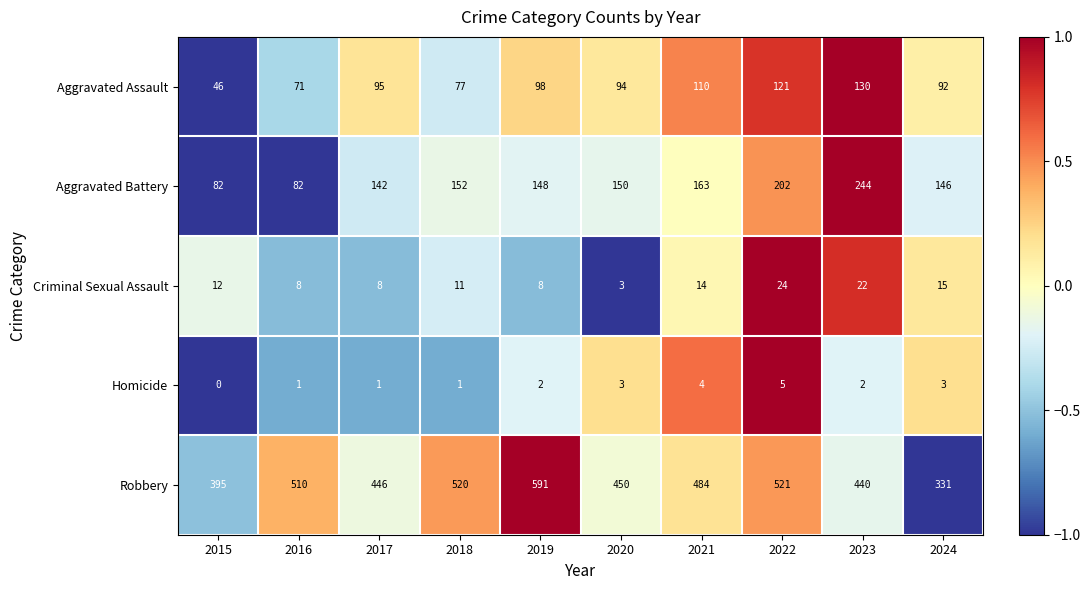

The Aggravated Assault series shows 43 at 2021. True or false?

False